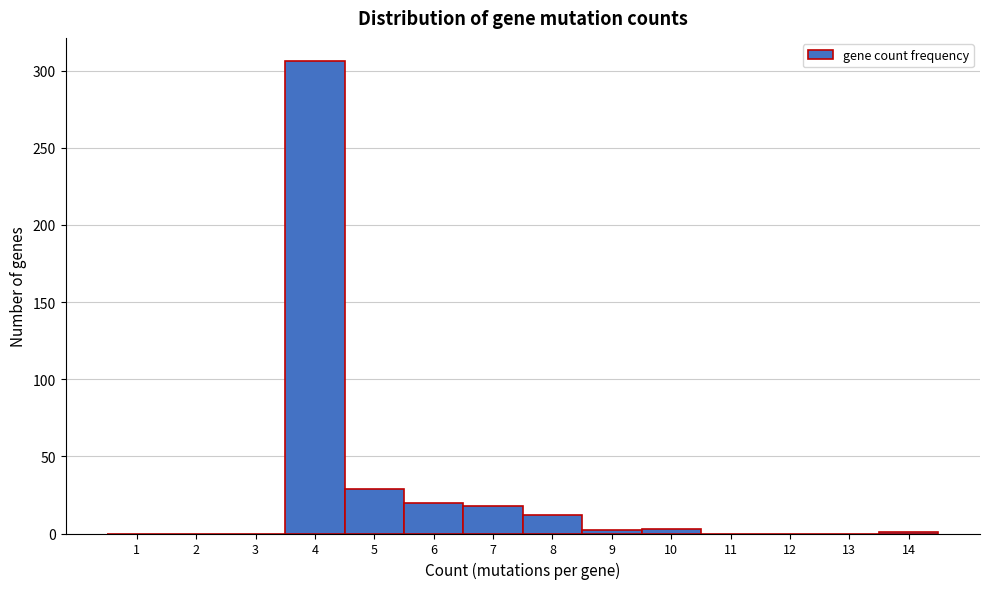

What is the greatest value displayed?

306